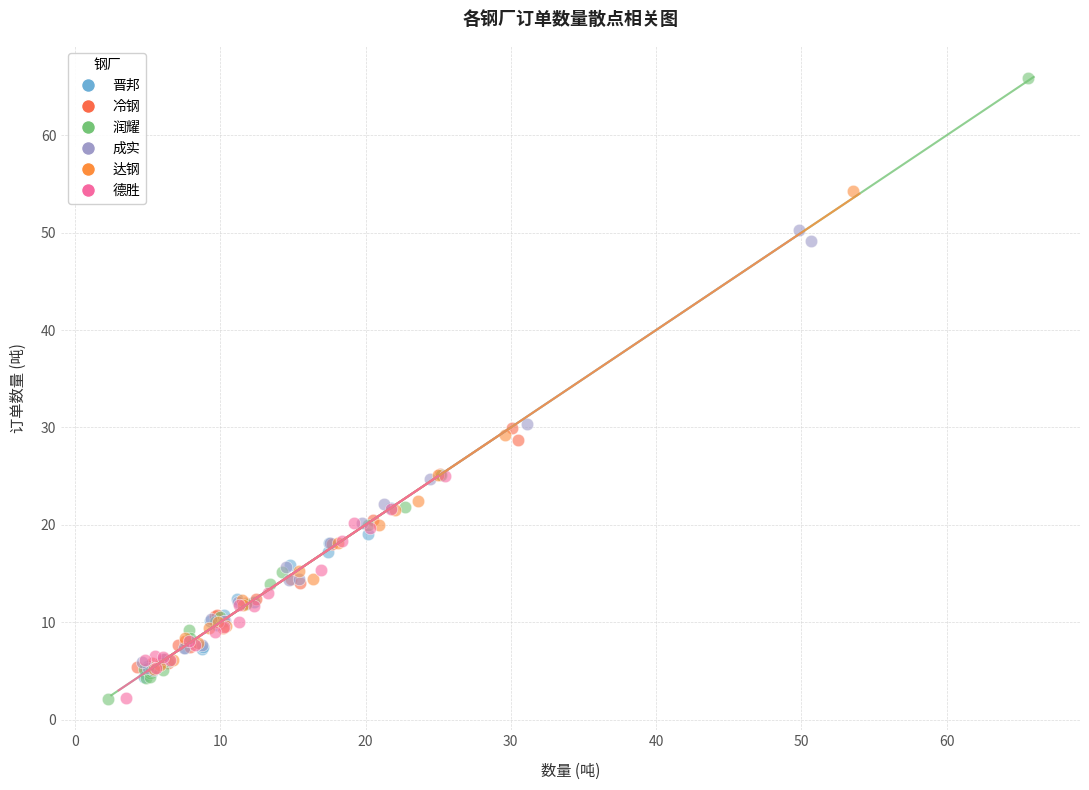

What are all the series names shown in the legend?

晋邦, 冷钢, 润耀, 成实, 达钢, 德胜